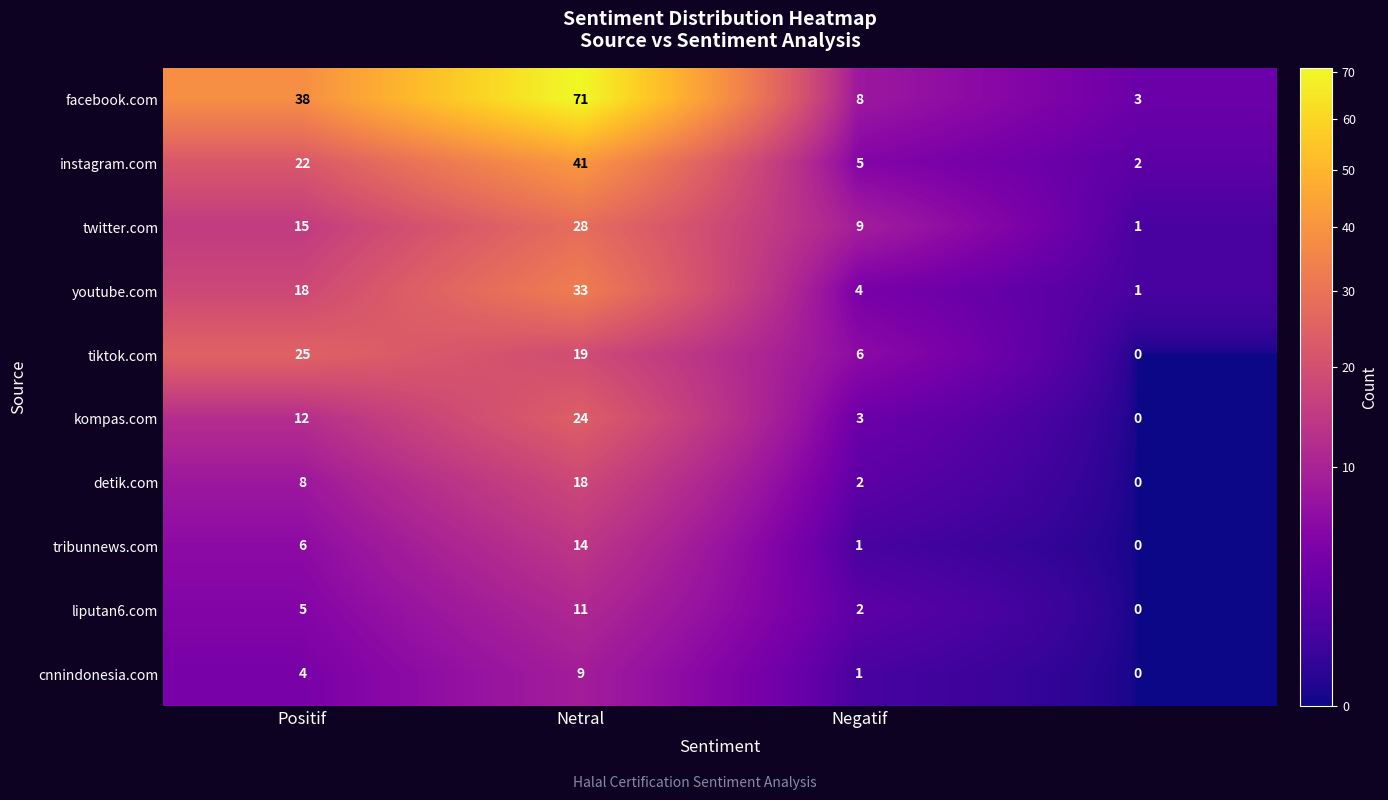

At how many categories does at least one series exceed 12?

2